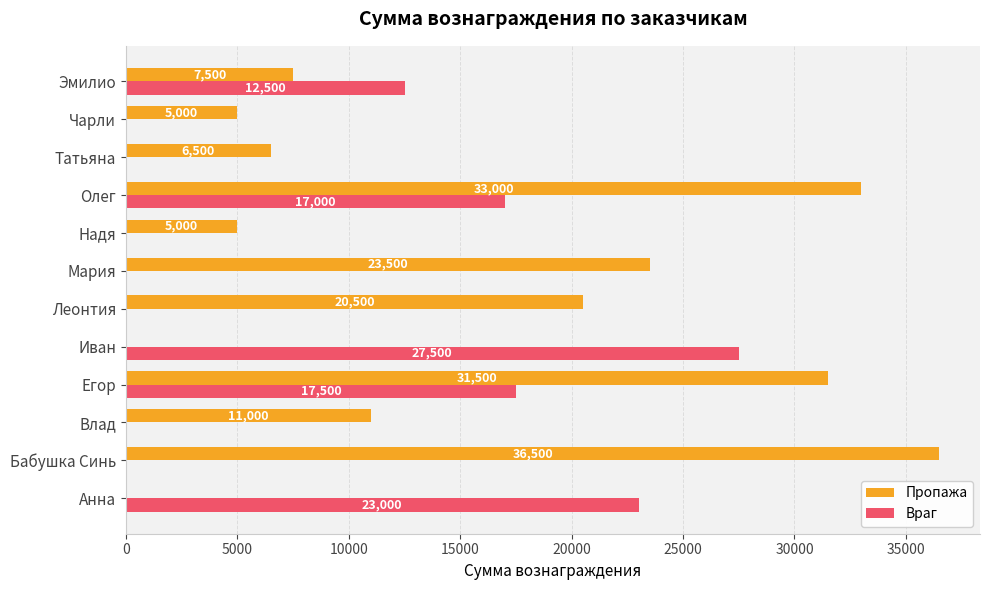

At which category is the sum across all series the highest?

Олег